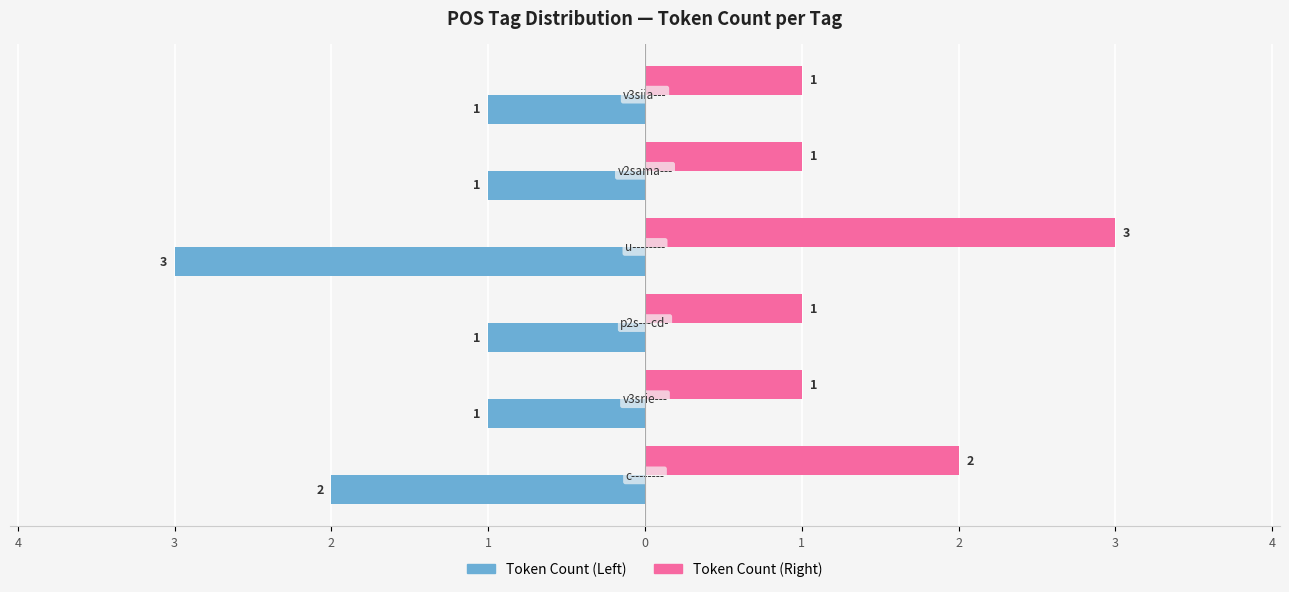

What are all the series names shown in the legend?

Token Count (Left), Token Count (Right)